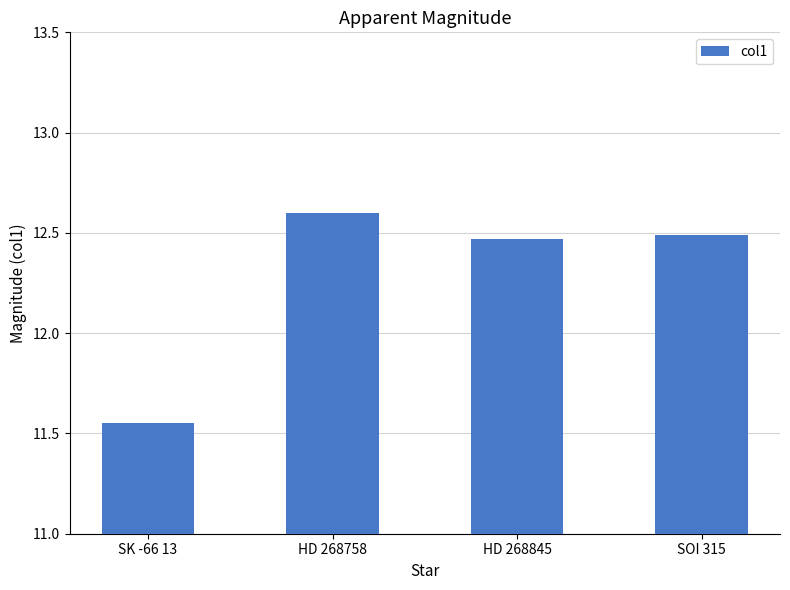

At which category does the chart reach its peak across all series?

HD 268758